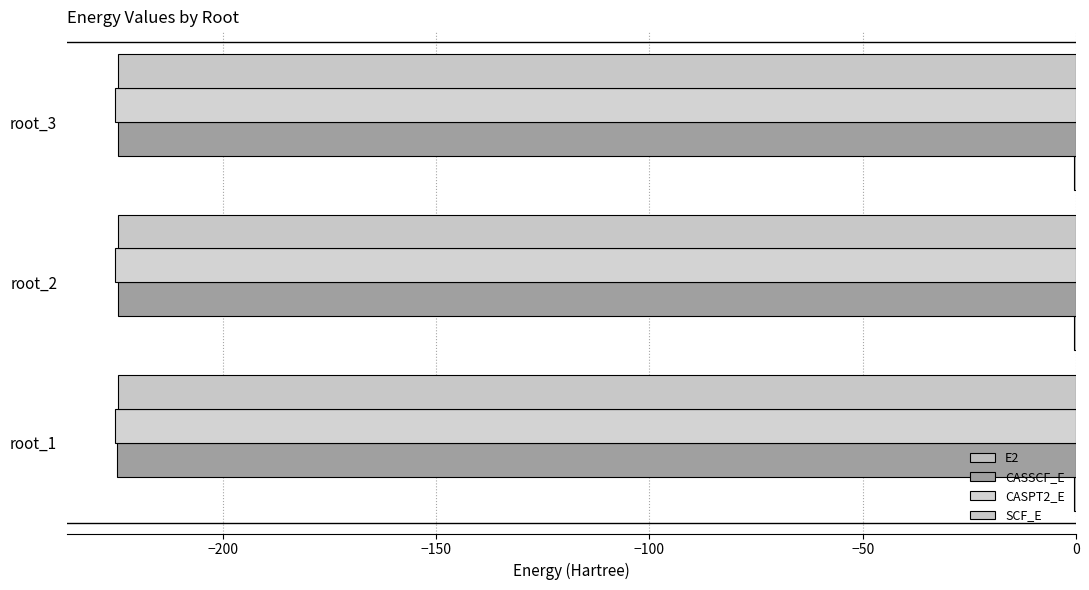

What is the sum of all E2 values?

-1.7